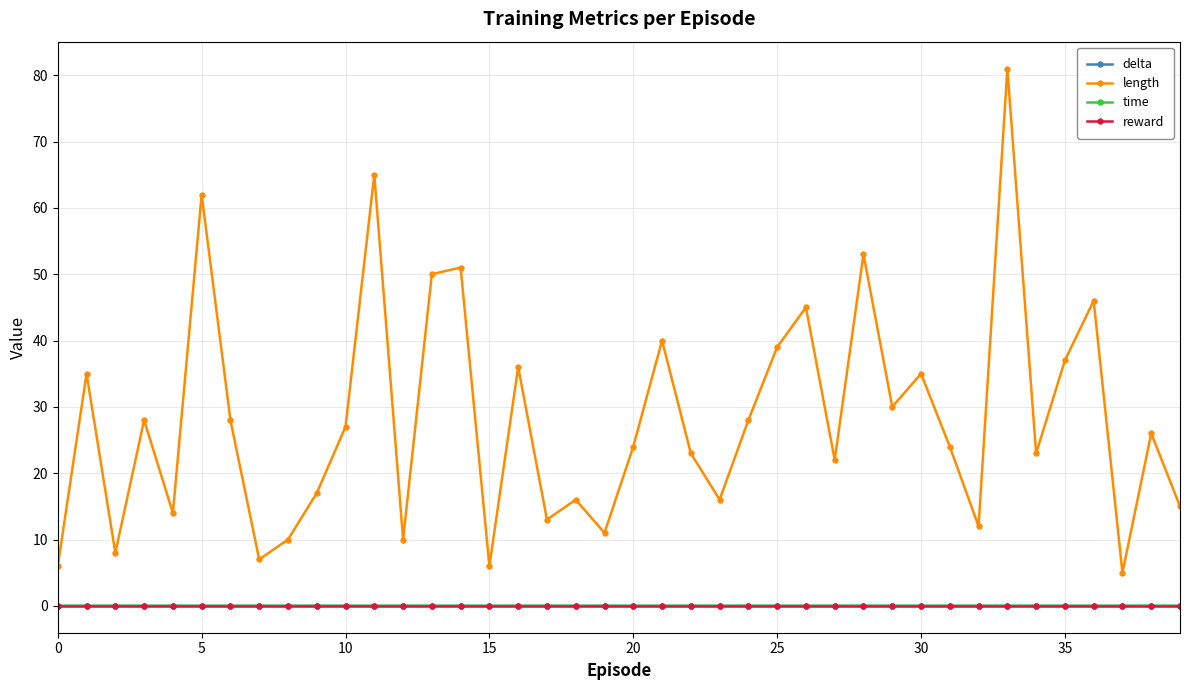

True or false: delta has more than 0 interior local peaks.

True